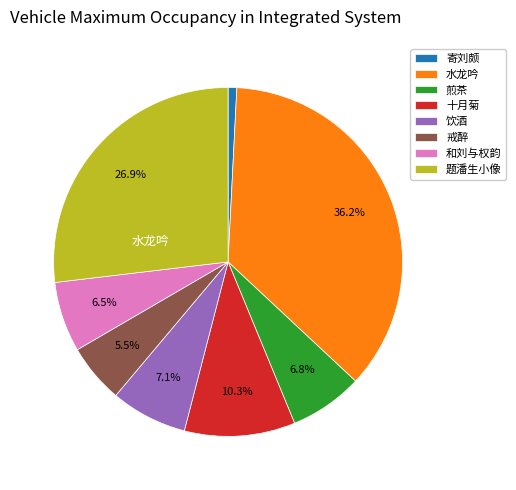

Does any single category account for the majority?

No